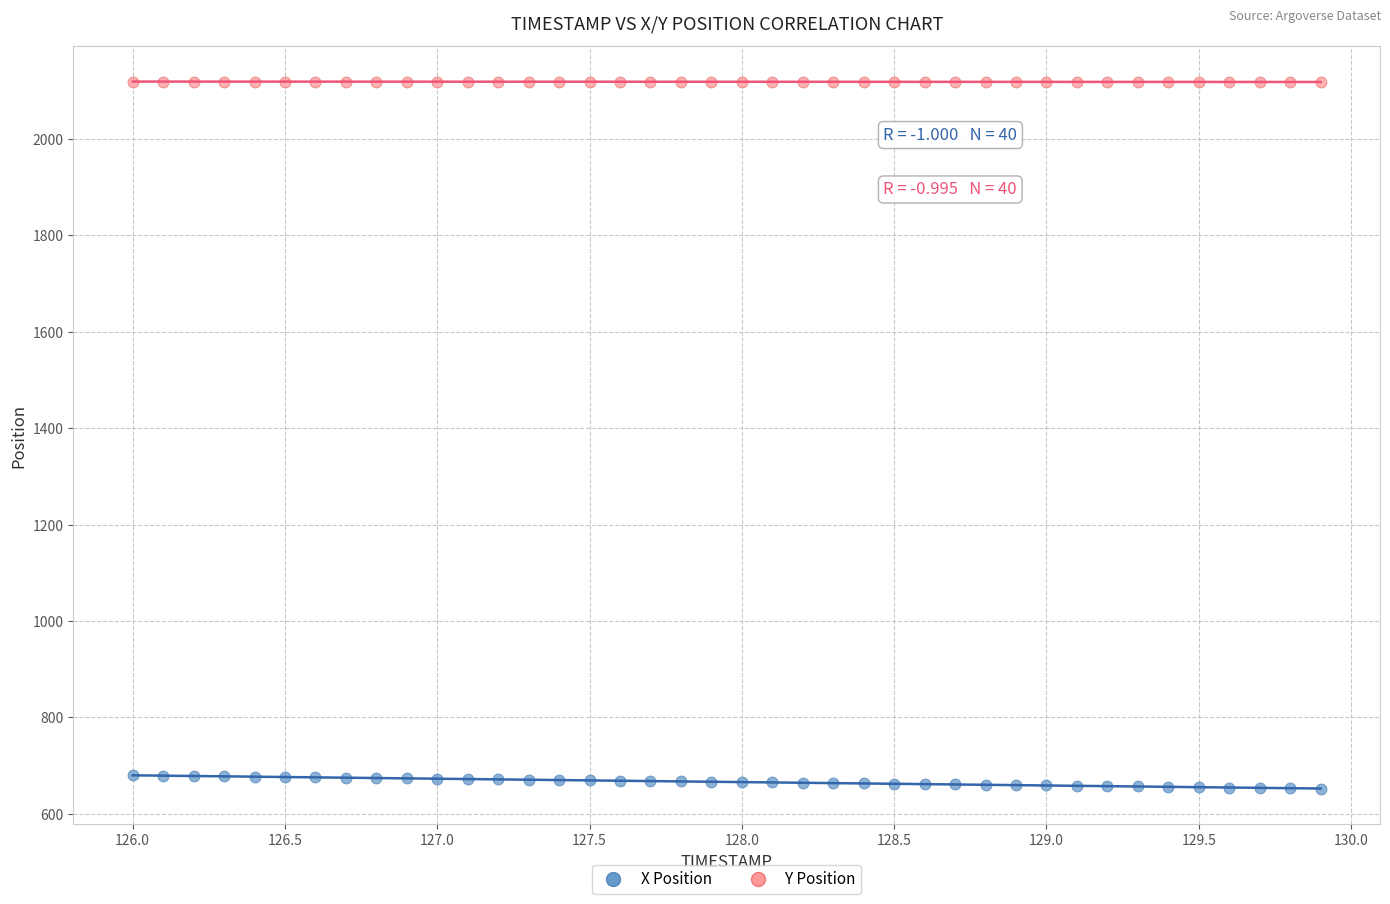

What is the X range (max minus min) for the scatter plot?

3.9